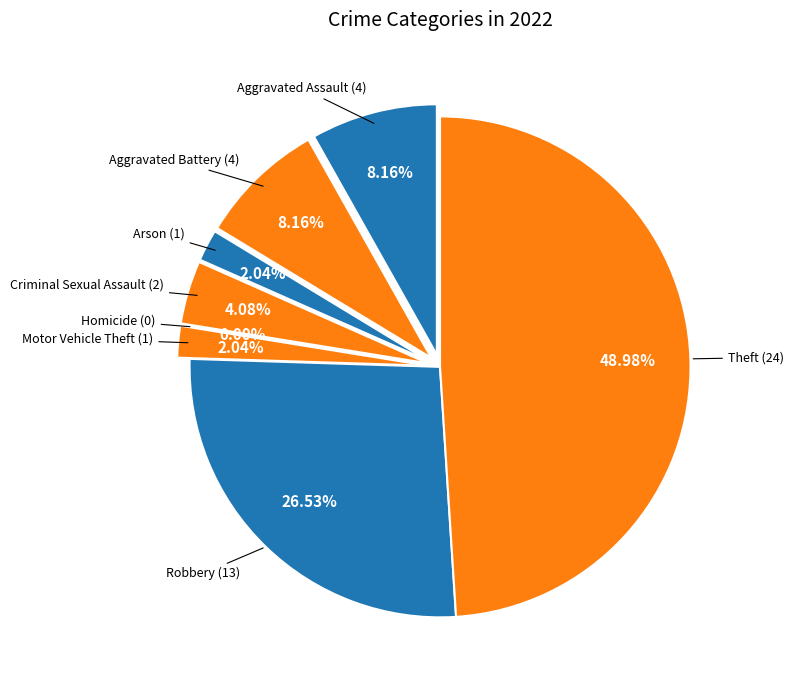

Count the number of slices in the pie.

8